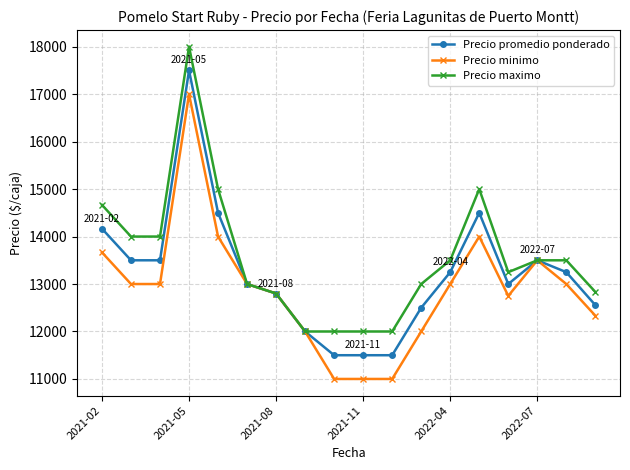

Which series has the largest total across all categories?

Precio maximo